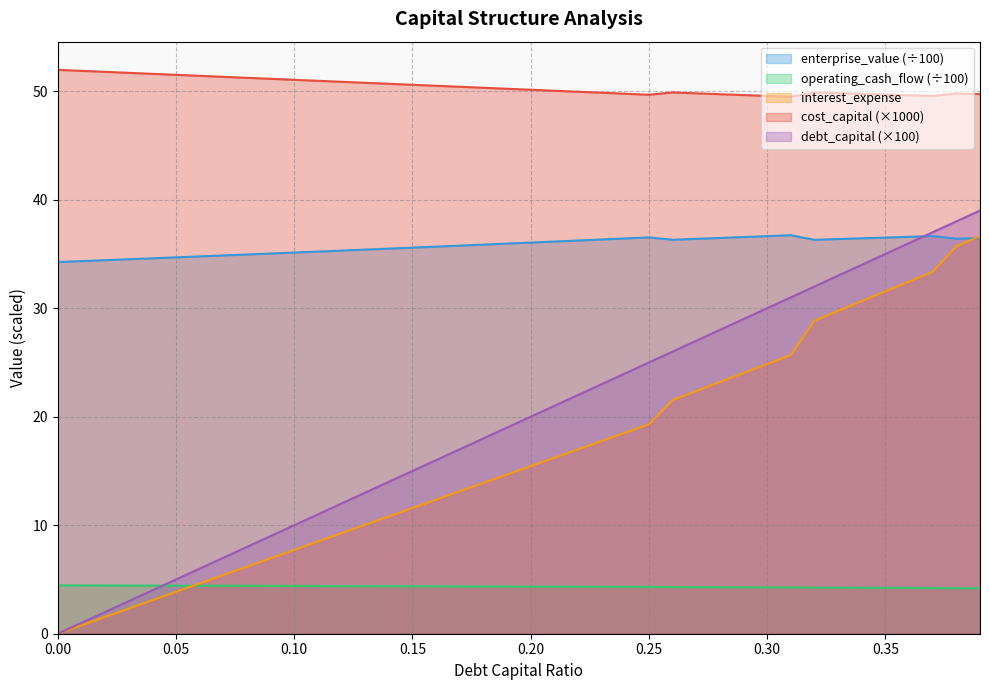

What is the difference between the second highest and second lowest values in the enterprise_value series?

2.3